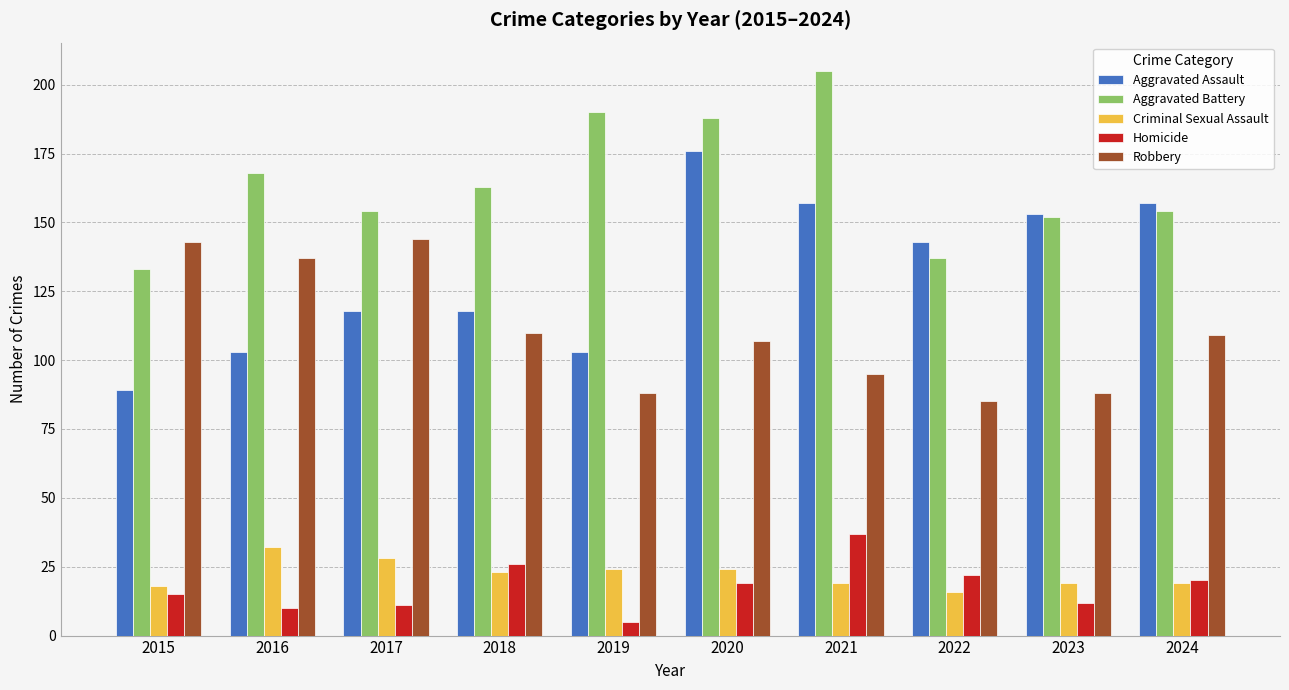

What is the maximum value shown in the chart?

205